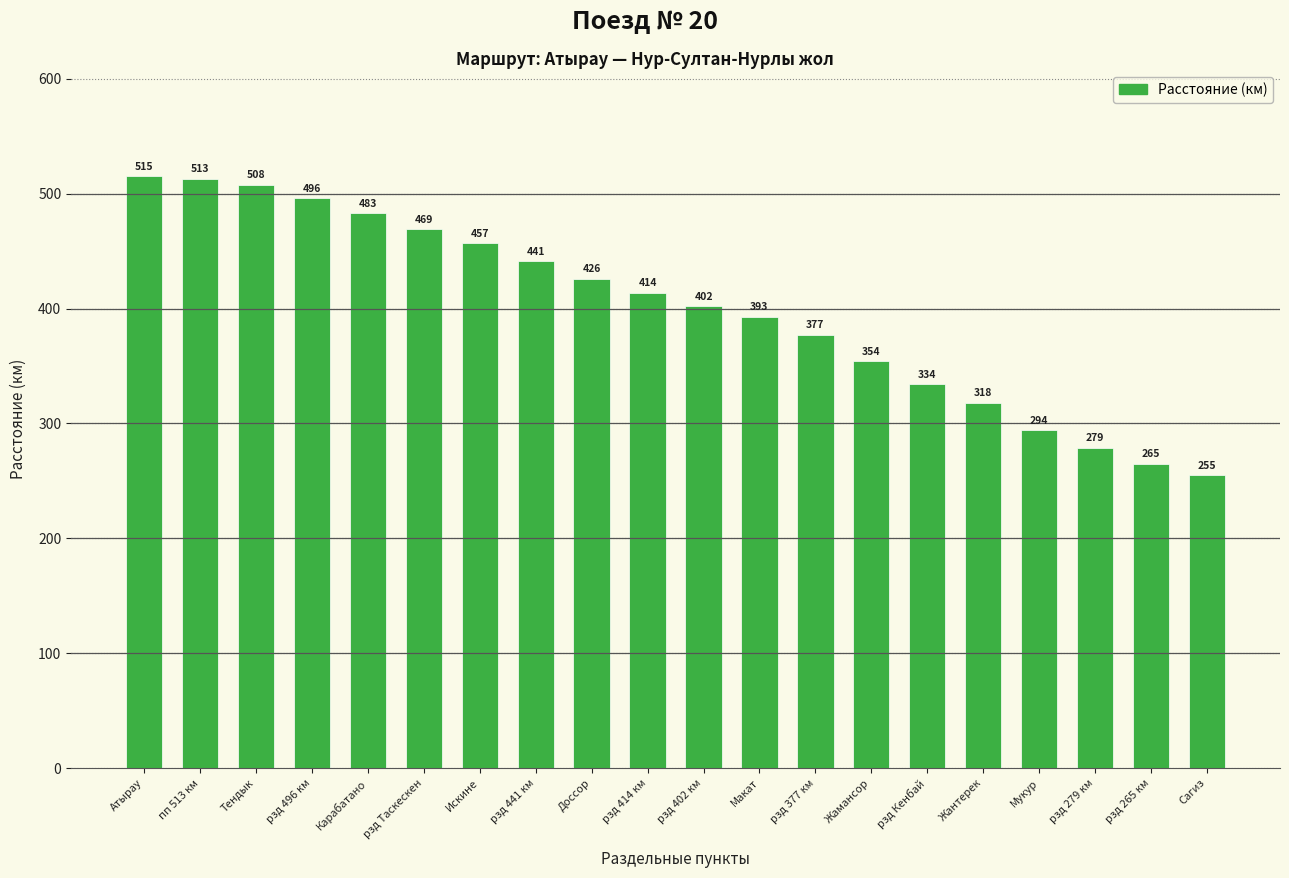

The value at рзд Кенбай is 334. True or false?

True